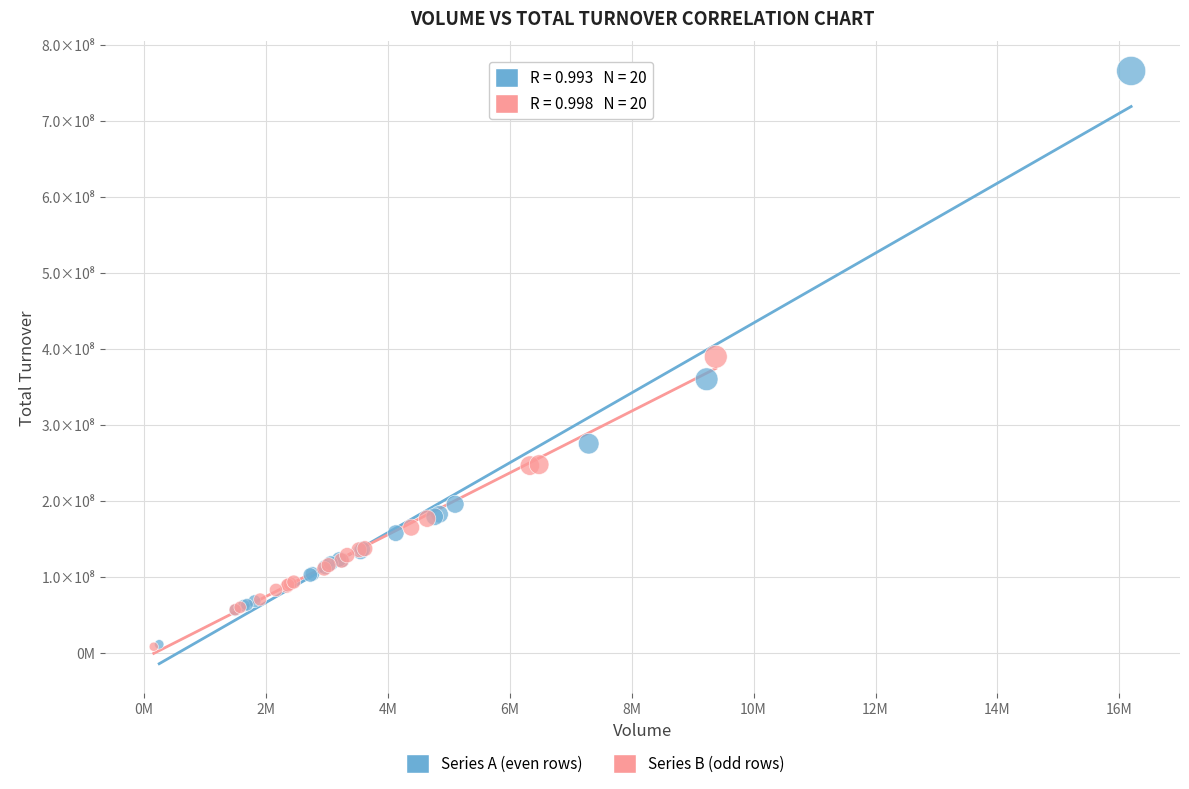

Which series has the widest spread of Y values?

Series A (even rows)